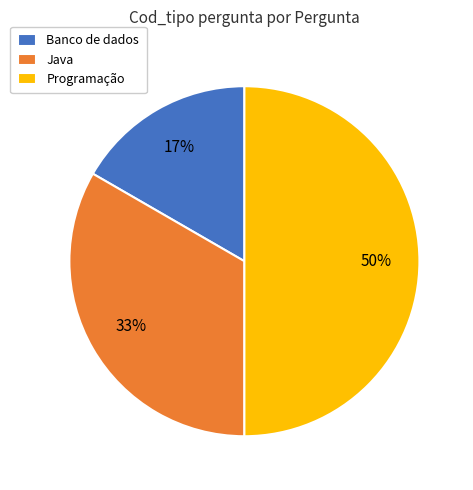

Rank the categories by value from highest to lowest.

Programação, Java, Banco de dados